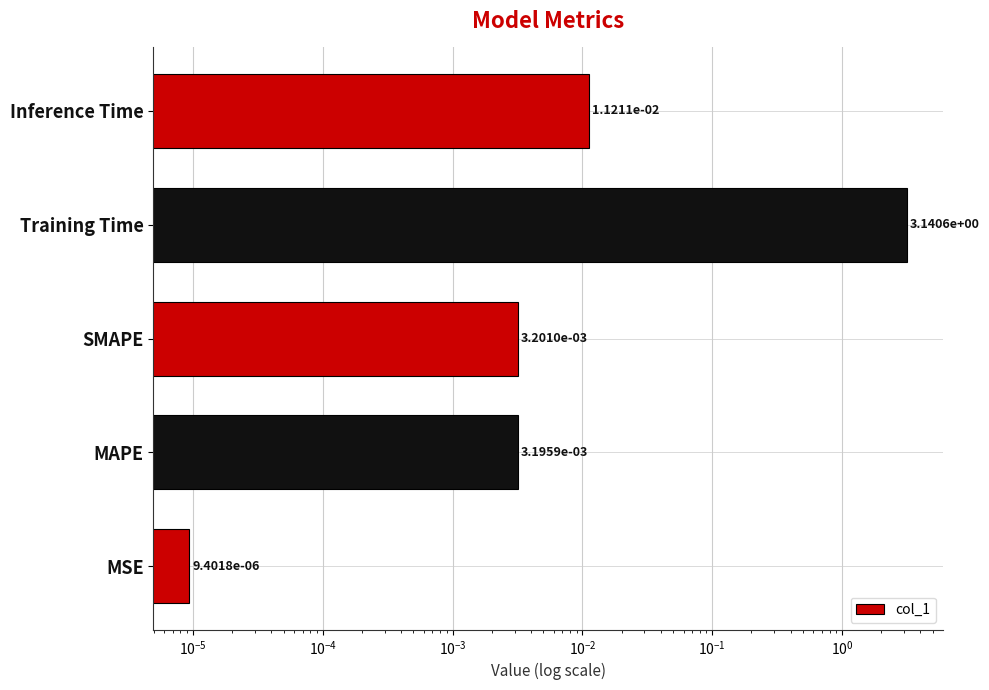

True or false: the data shows 0.7 at Training Time.

False